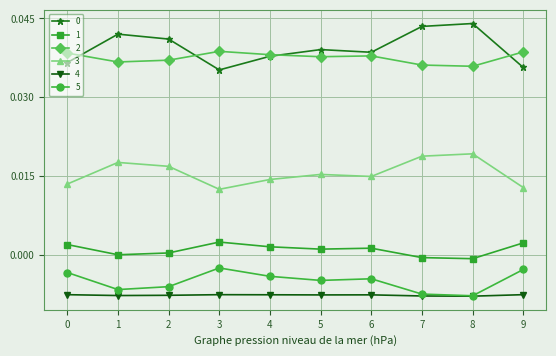

The 2 series shows 0.1 at 3. True or false?

False